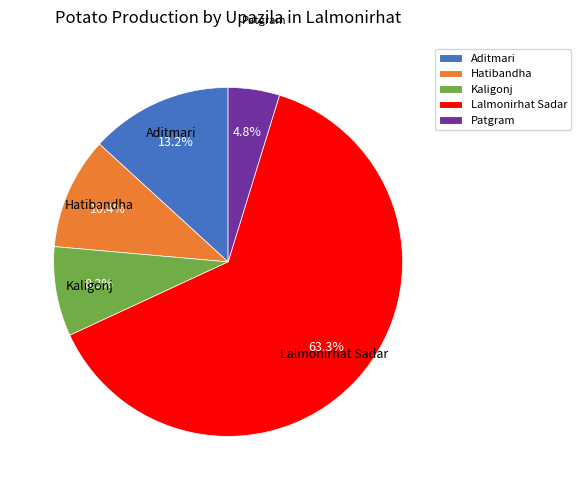

Count the number of slices in the pie.

5